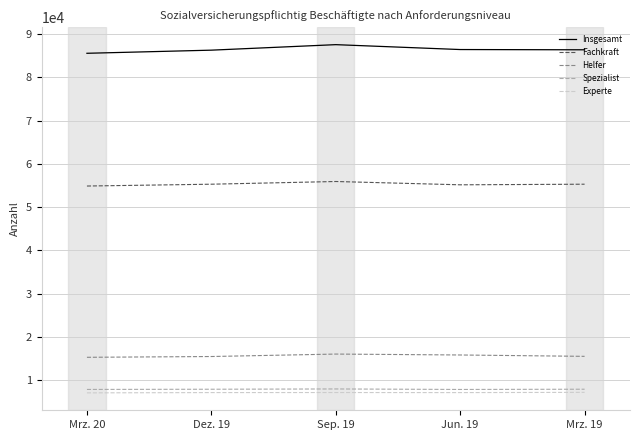

True or false: Insgesamt and Helfer intersect in this chart.

False